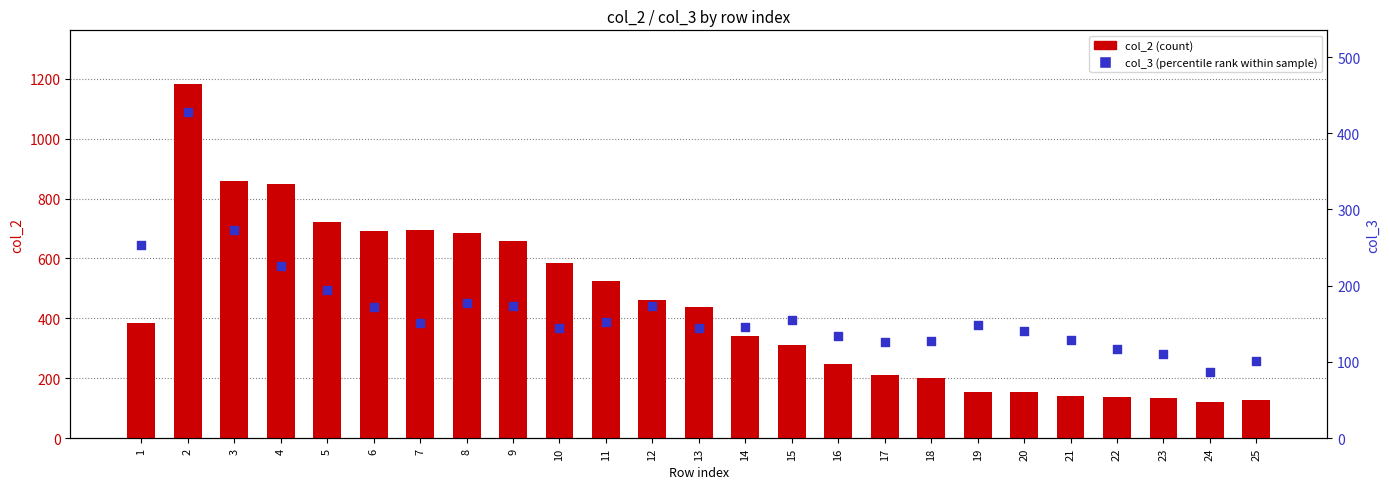

Is the value of col_3 (percentile rank) at 17 greater than the value of col_2 (count) at 15?

No